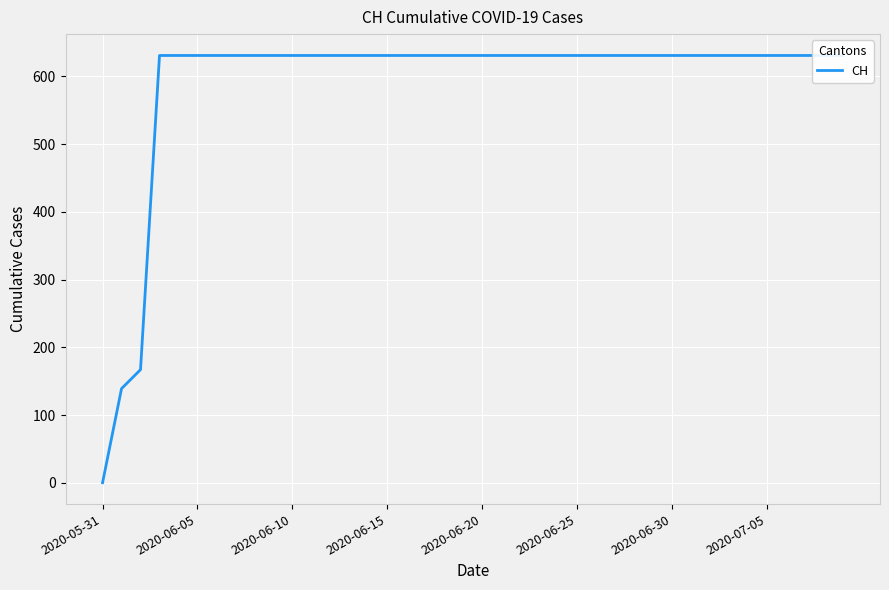

How many values are above zero?

39